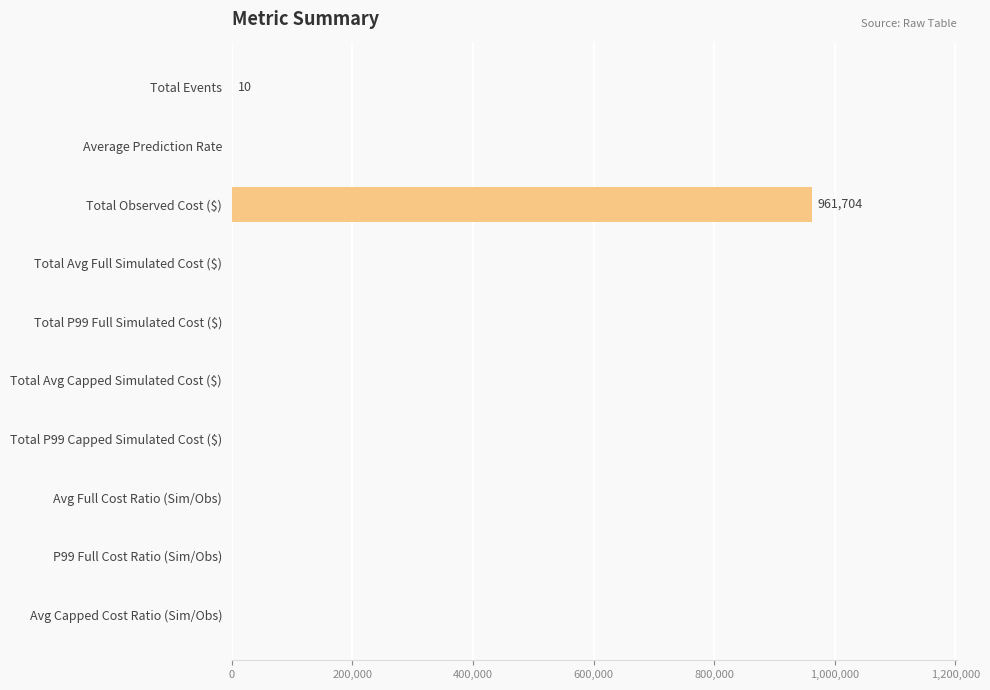

Is it true that the value at Avg Capped Cost Ratio (Sim/Obs) is 0?

True